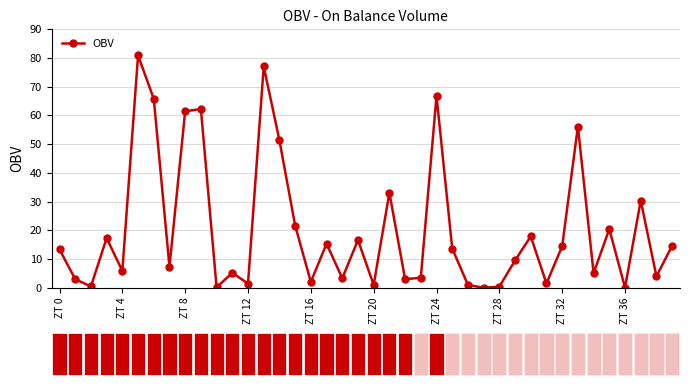

What is the difference between the maximum and minimum values?

80.9